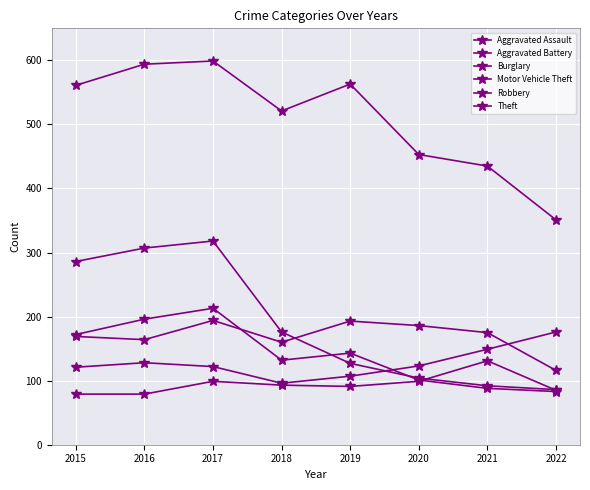

Is this an area chart (filled region under the line)?

No